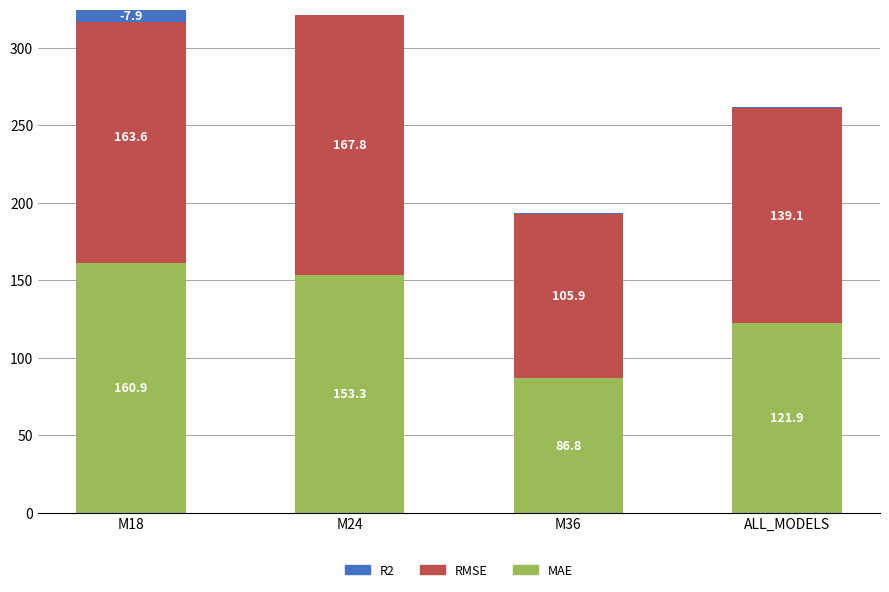

Which series has the largest range (max minus min)?

MAE